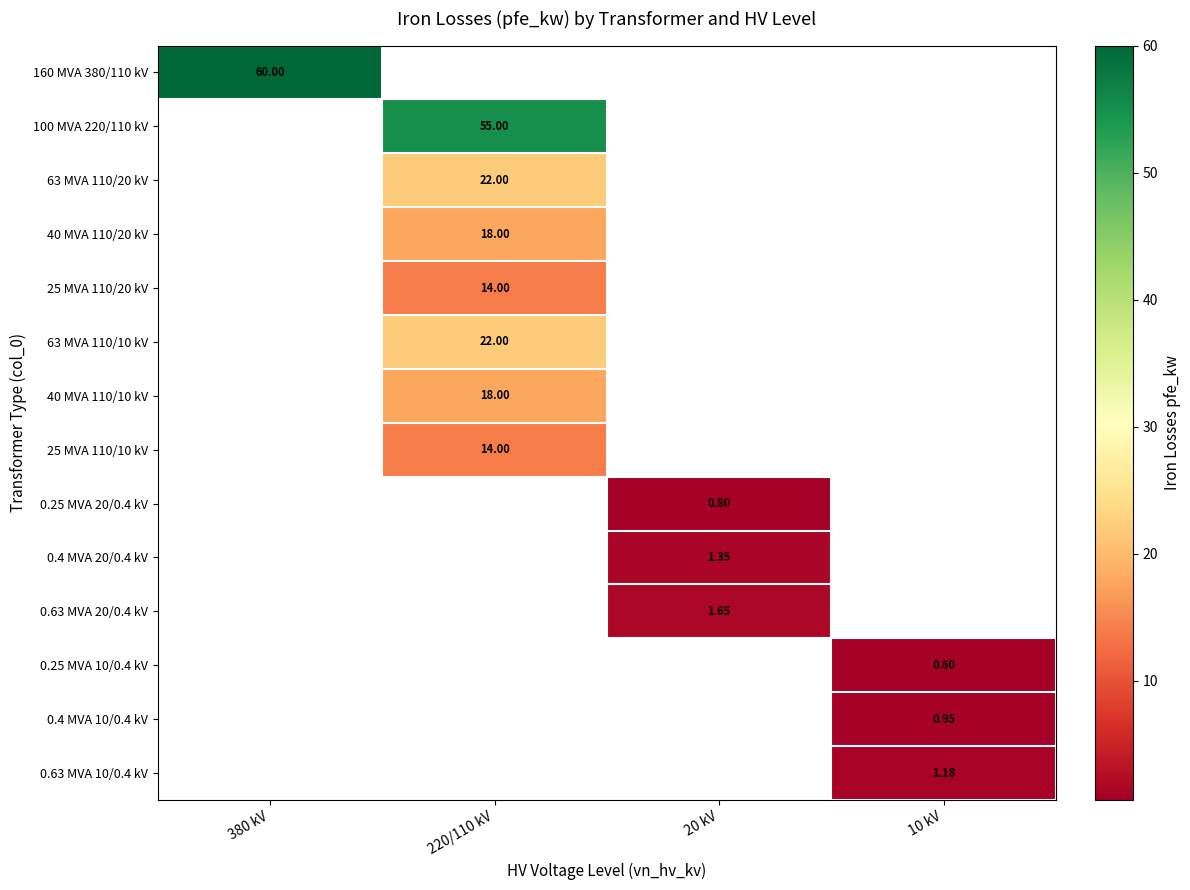

How many values in 25 MVA 110/20 kV are above zero?

1